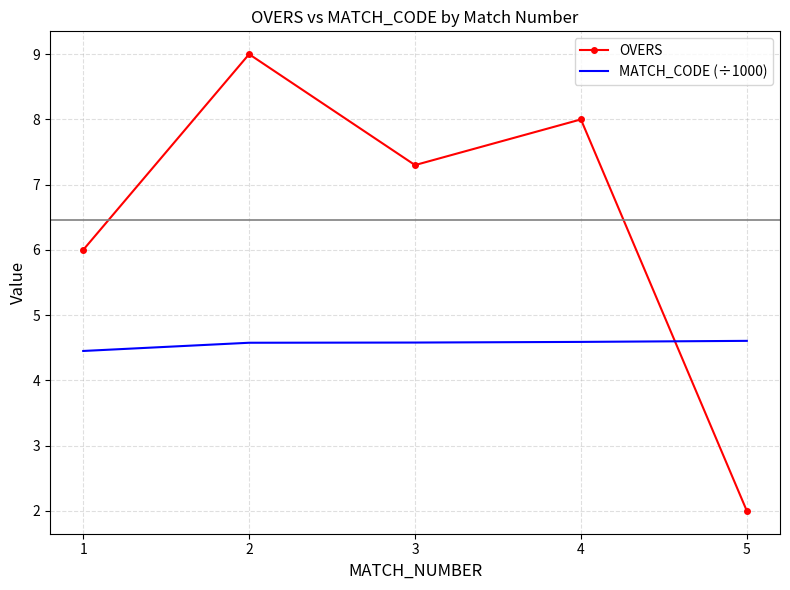

List the series in order of their peak value, lowest first.

MATCH_CODE (÷1000), OVERS